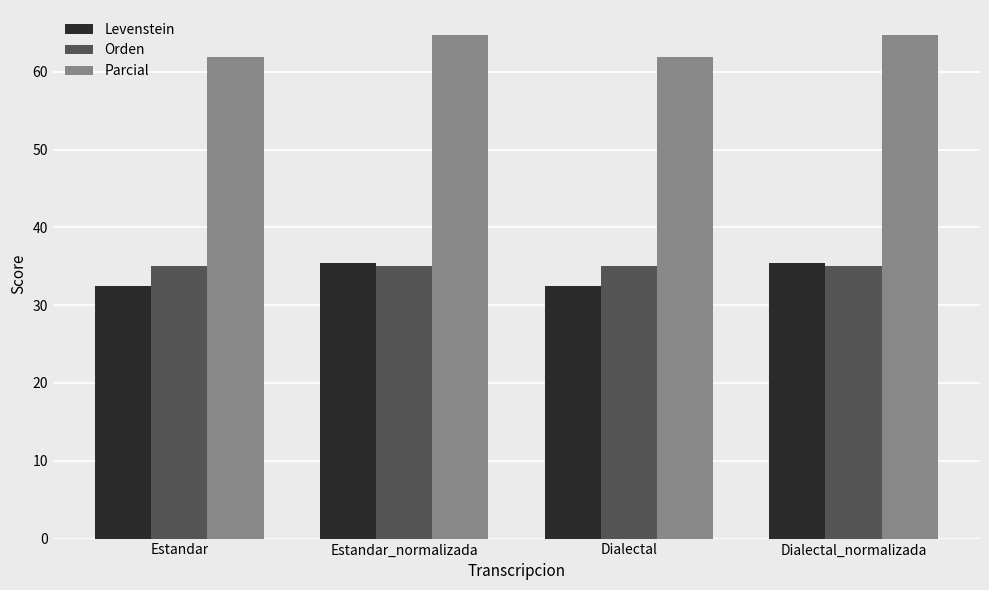

Which series changed the most between Estandar and Estandar_normalizada?

Levenstein